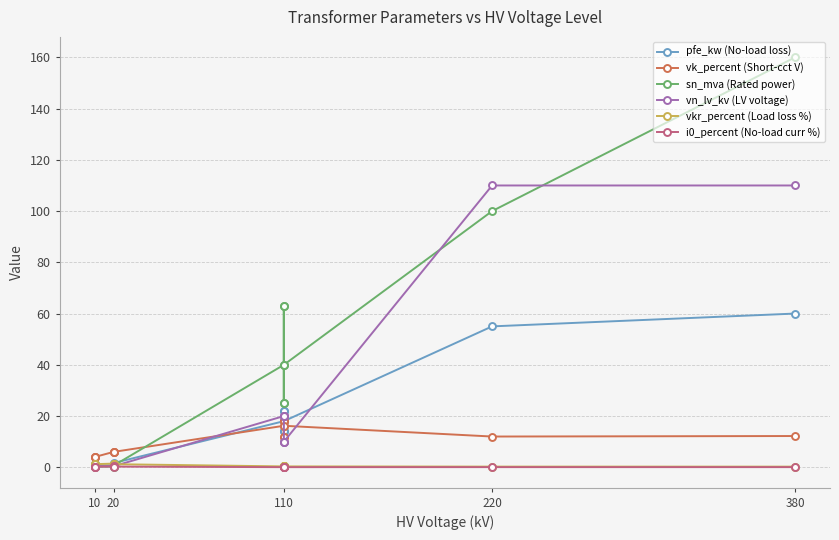

How many values in the vn_lv_kv (LV voltage) series exceed 10?

5